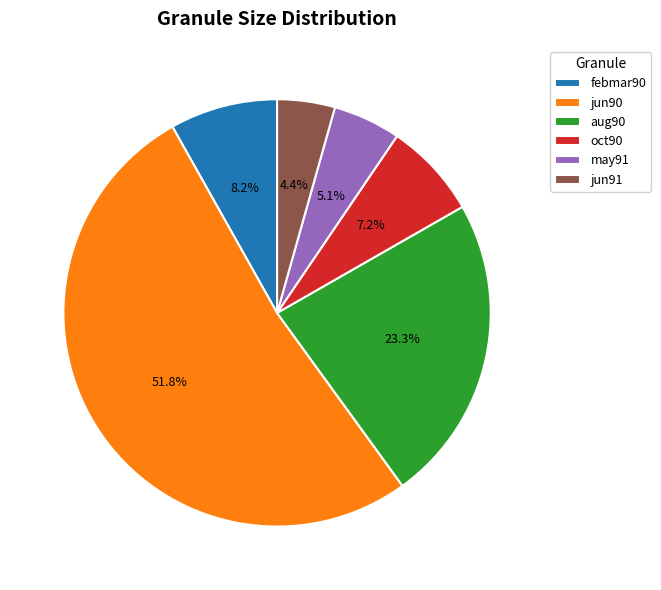

To the nearest percent, what is the average slice percentage?

17%